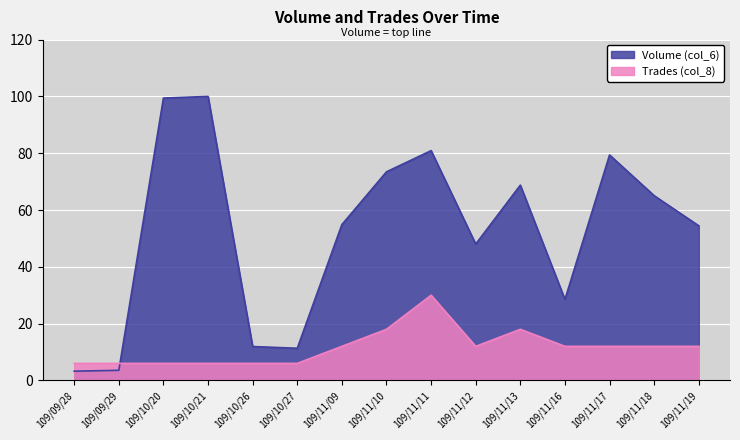

What is the value of the Volume (col_6) point at the 9th from the left?

80.9